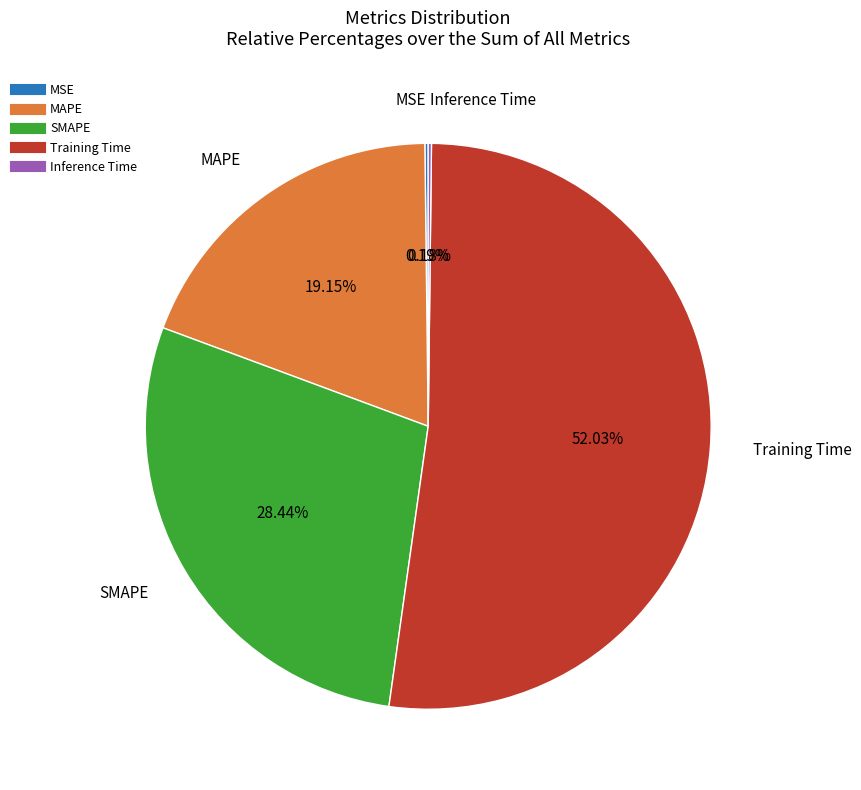

Do Training Time and SMAPE together represent more than half of the pie?

Yes